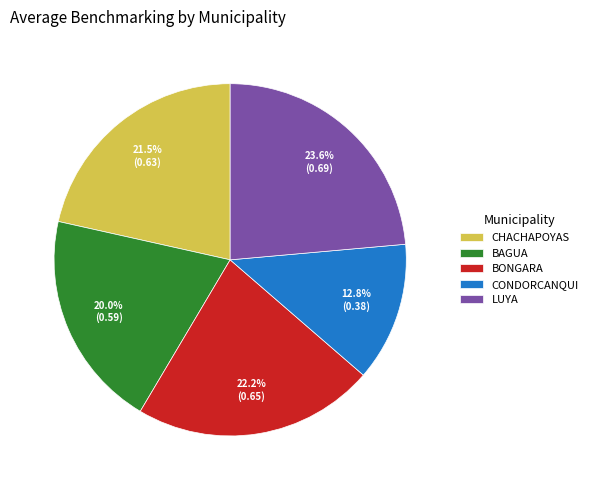

Between BONGARA and LUYA, which is larger?

LUYA